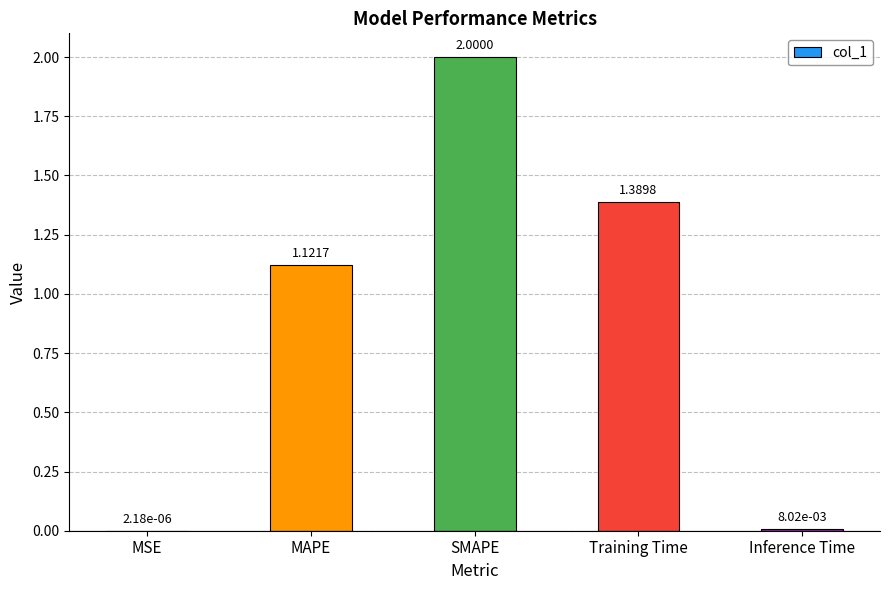

What is the sum of all values?

4.5